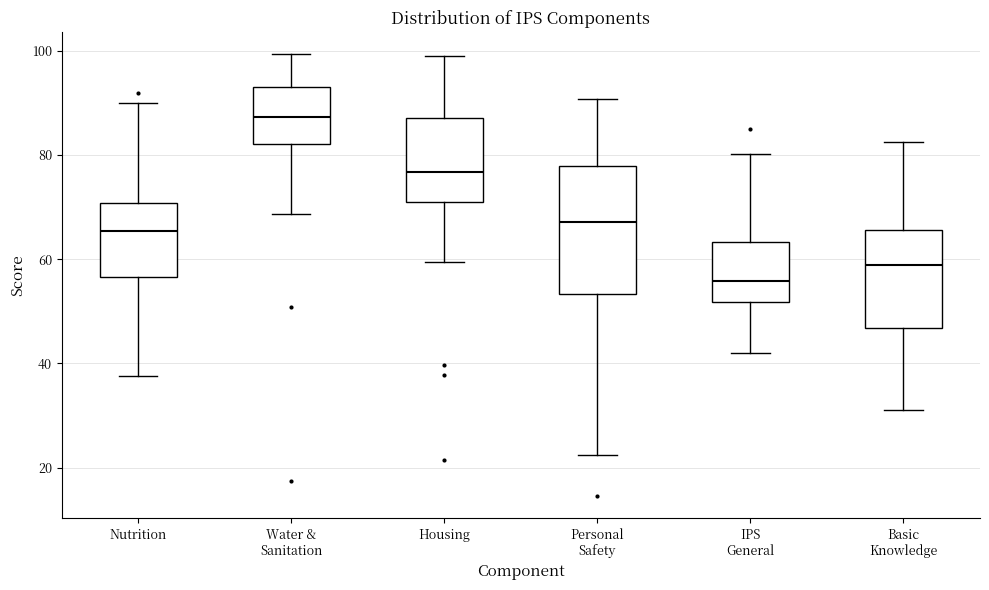

Reading left to right, read every box against the y-axis: the position of its median line, the range the box covers, and the ends of its whiskers. The values are not printed on the chart, so give them approximately, as read against the axis.

Nutrition: median 66, box 56 to 70, whiskers 38 to 90
Water & Sanitation: median 88, box 82 to 92, whiskers 68 to 100
Housing: median 76, box 70 to 88, whiskers 60 to 100
Personal Safety: median 68, box 54 to 78, whiskers 22 to 90
IPS General: median 56, box 52 to 64, whiskers 42 to 80
Basic Knowledge: median 58, box 46 to 66, whiskers 32 to 82